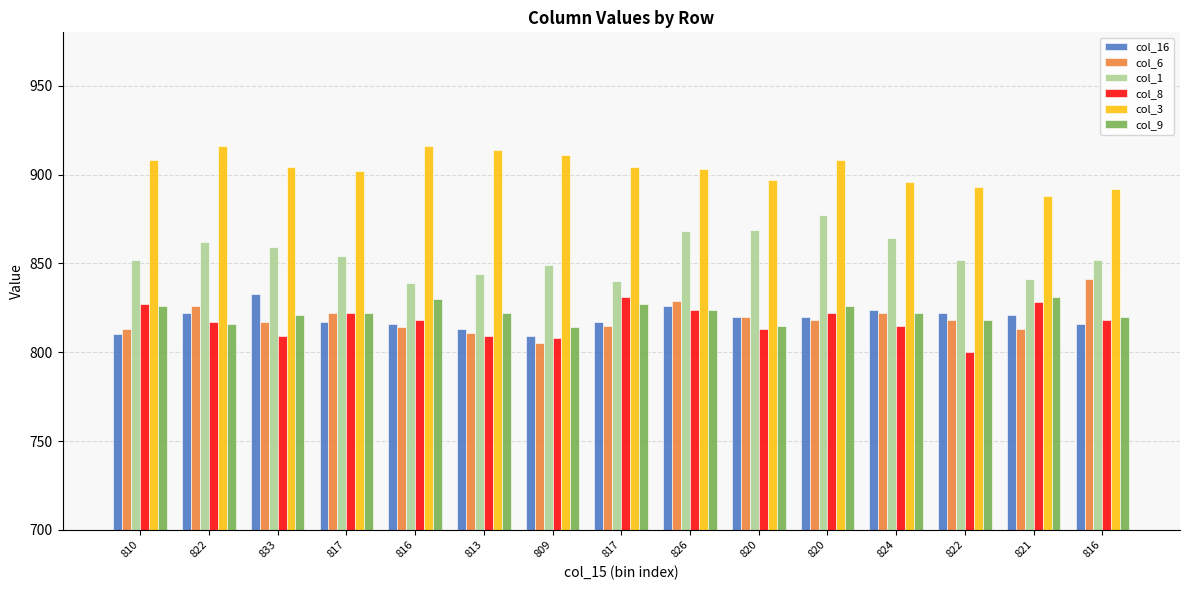

How many bars are there in each group?

6